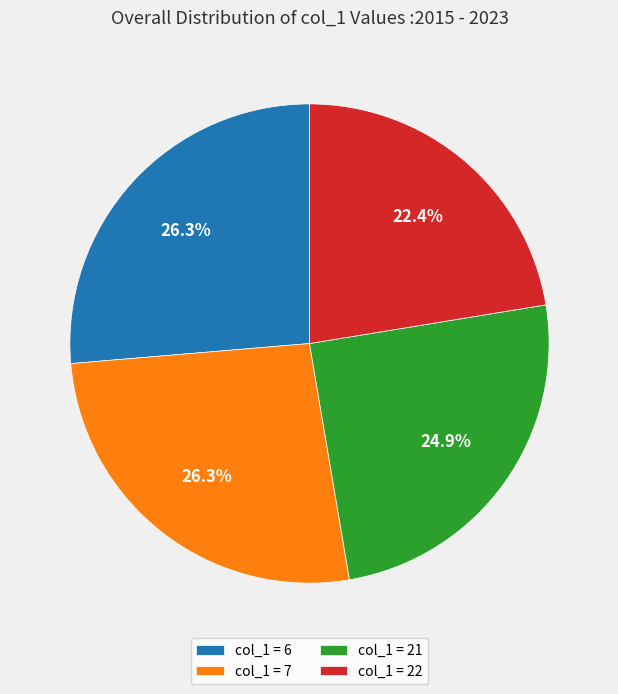

Does col_1 = 22 account for over 50% of the chart?

No